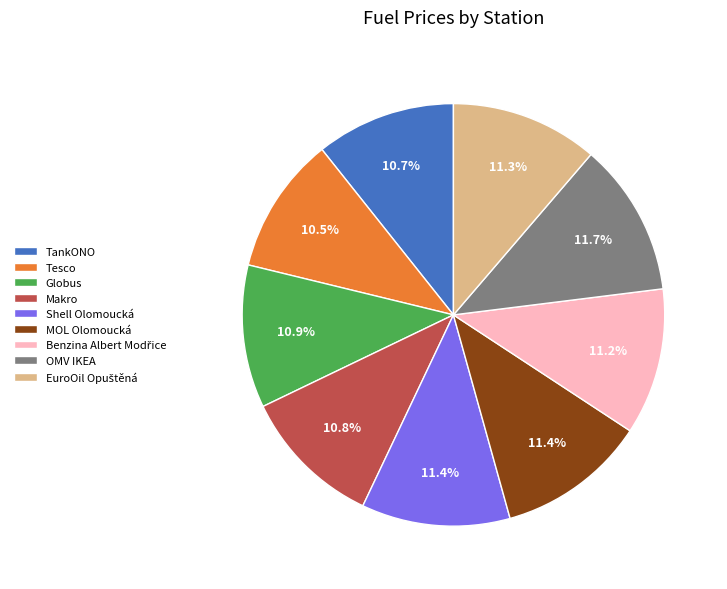

To the nearest percent, what portion does Globus represent?

11%